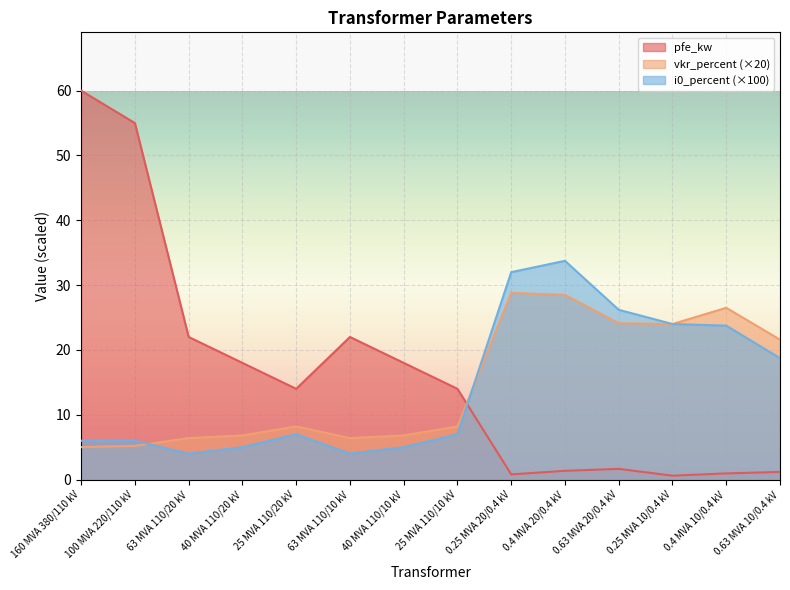

How many times do pfe_kw and vkr_percent cross each other?

1